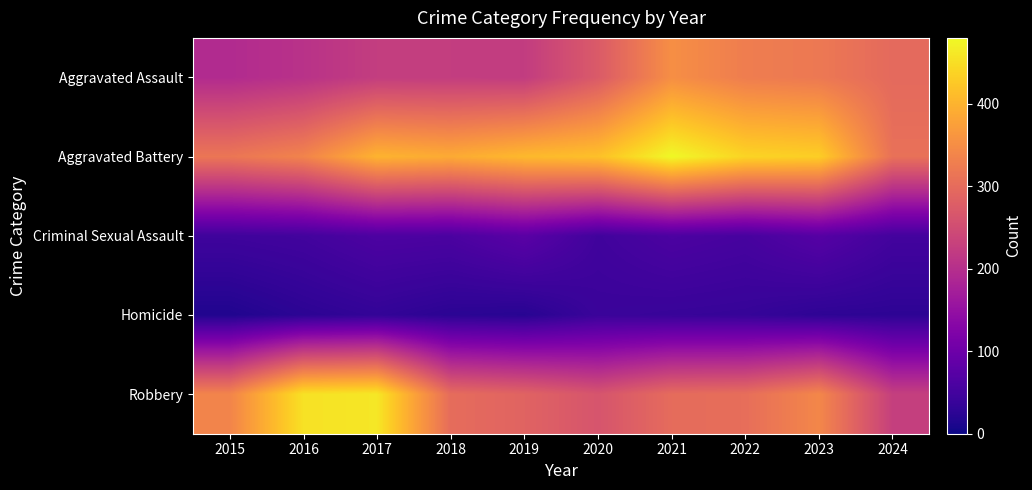

Which series has the widest spread of values?

Robbery